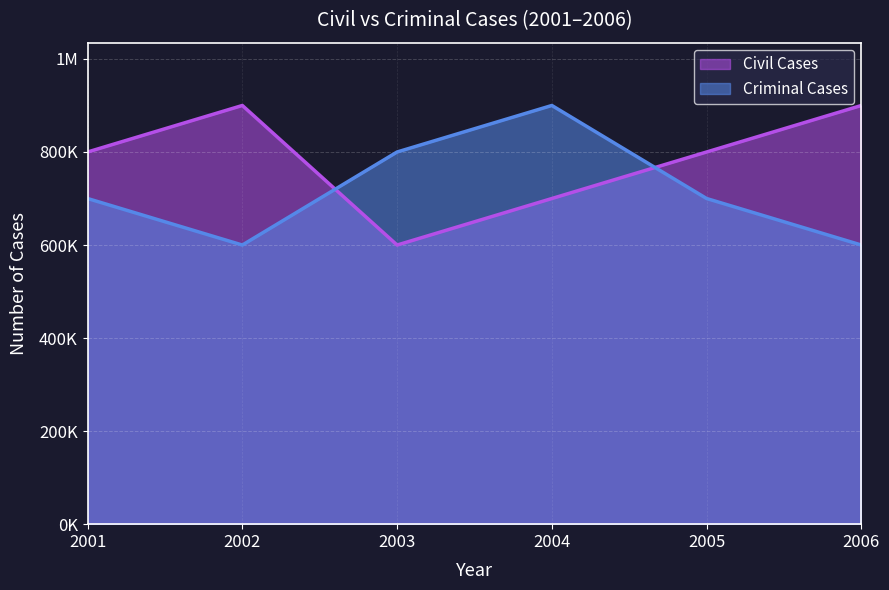

What is the total value across all series at 2006?

1500000